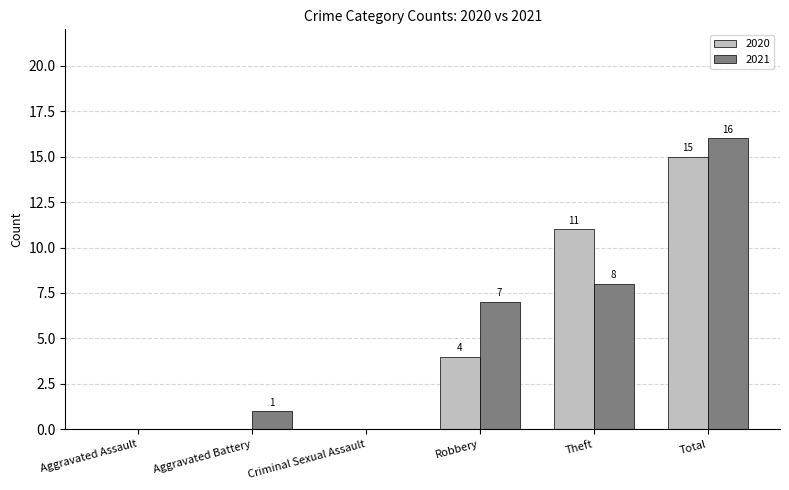

Is it true that 2020 equals 11 at Theft?

True